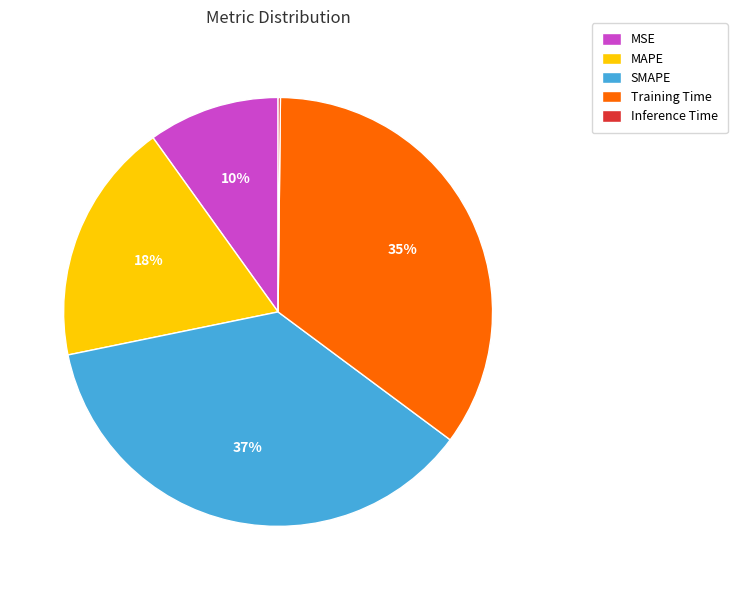

Which category has the biggest portion of the pie?

SMAPE